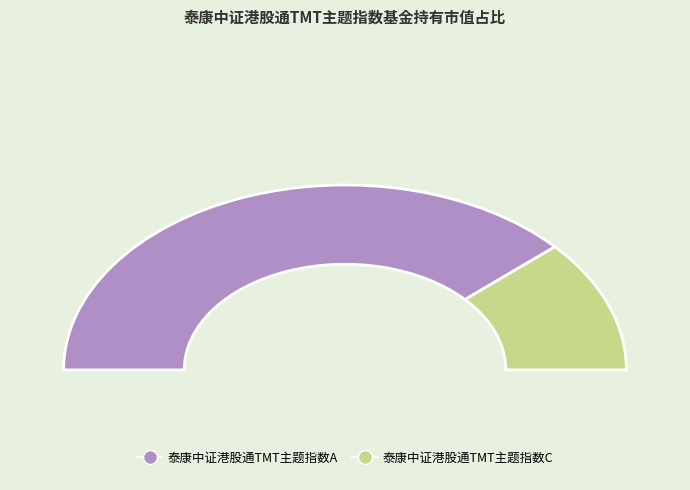

What is the smallest slice in the pie chart?

泰康中证港股通TMT主题指数C